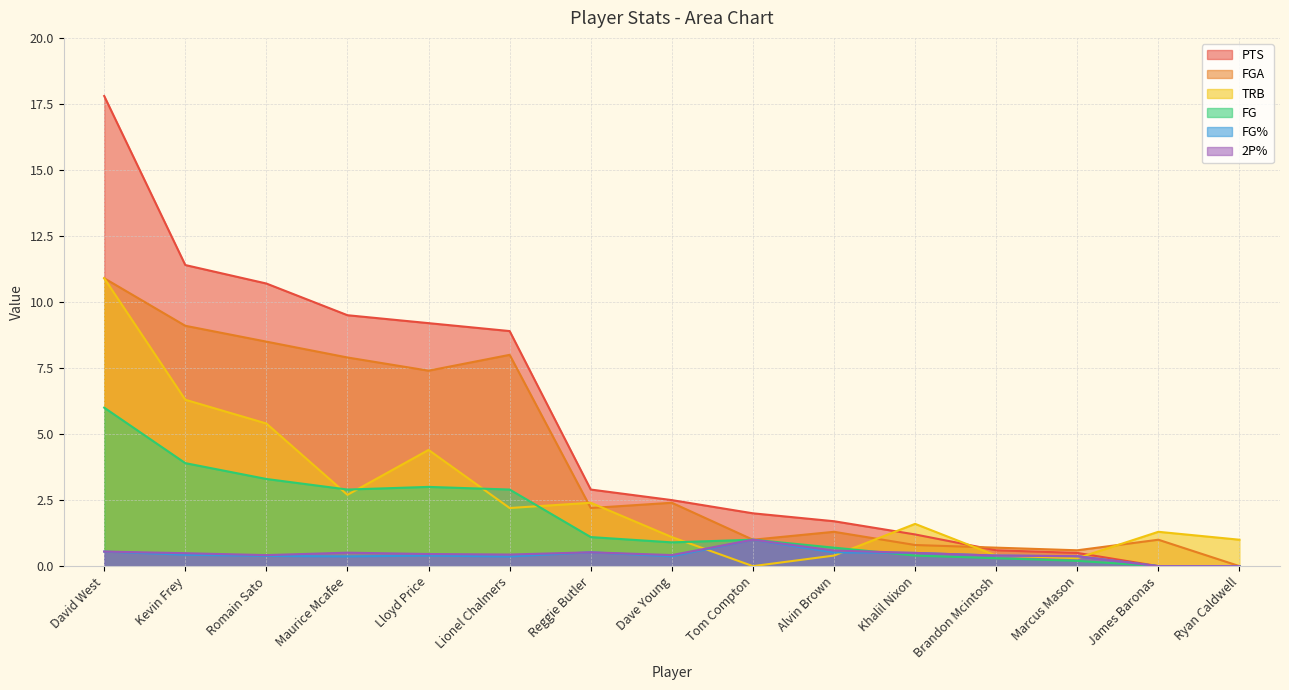

What is the label of the 9th point from the left?

Tom Compton